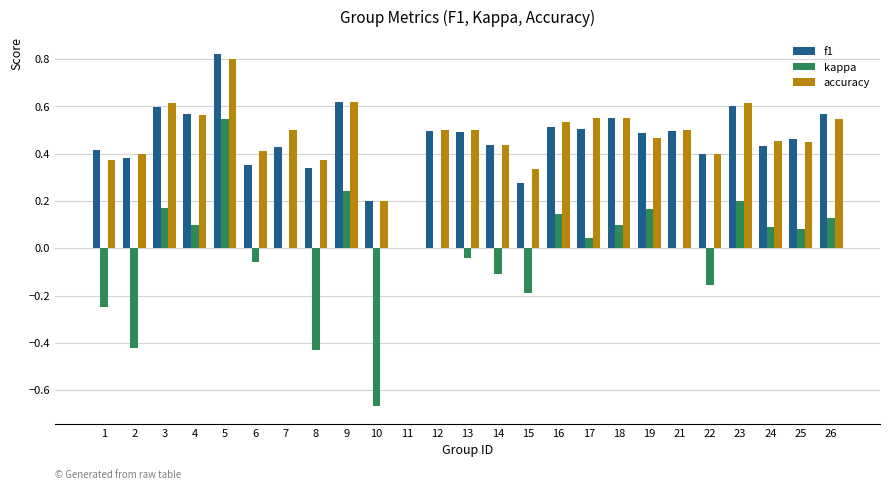

At which label is accuracy closest to 0?

11